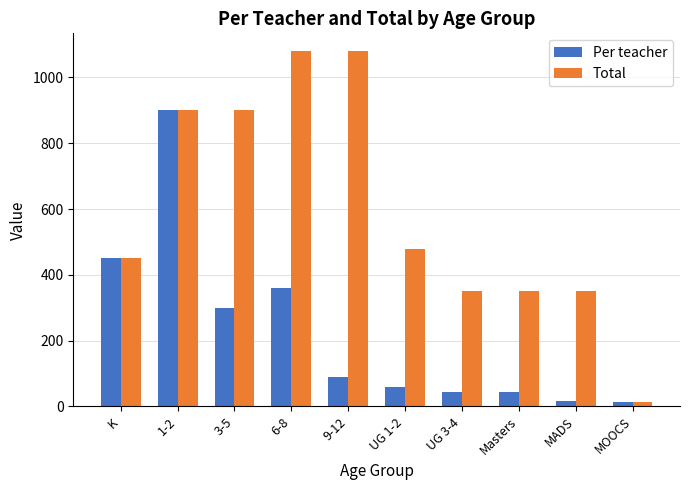

Rank the series by their maximum value, from lowest to highest.

Per teacher, Total